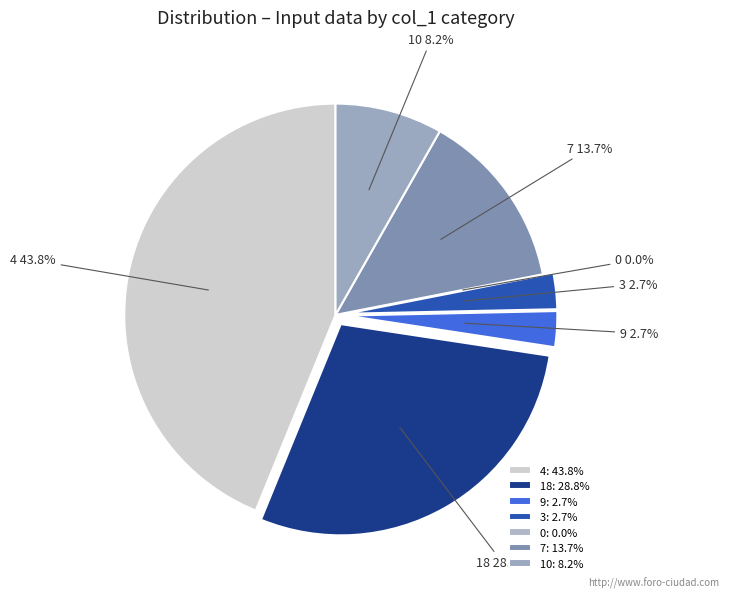

How much of the chart is everything except 10?

91.8%